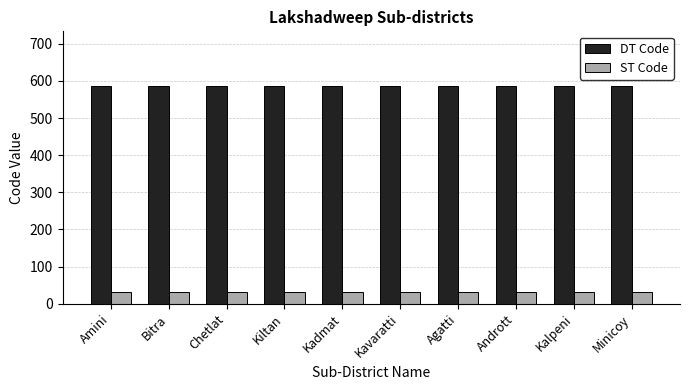

How many groups of bars are there?

10